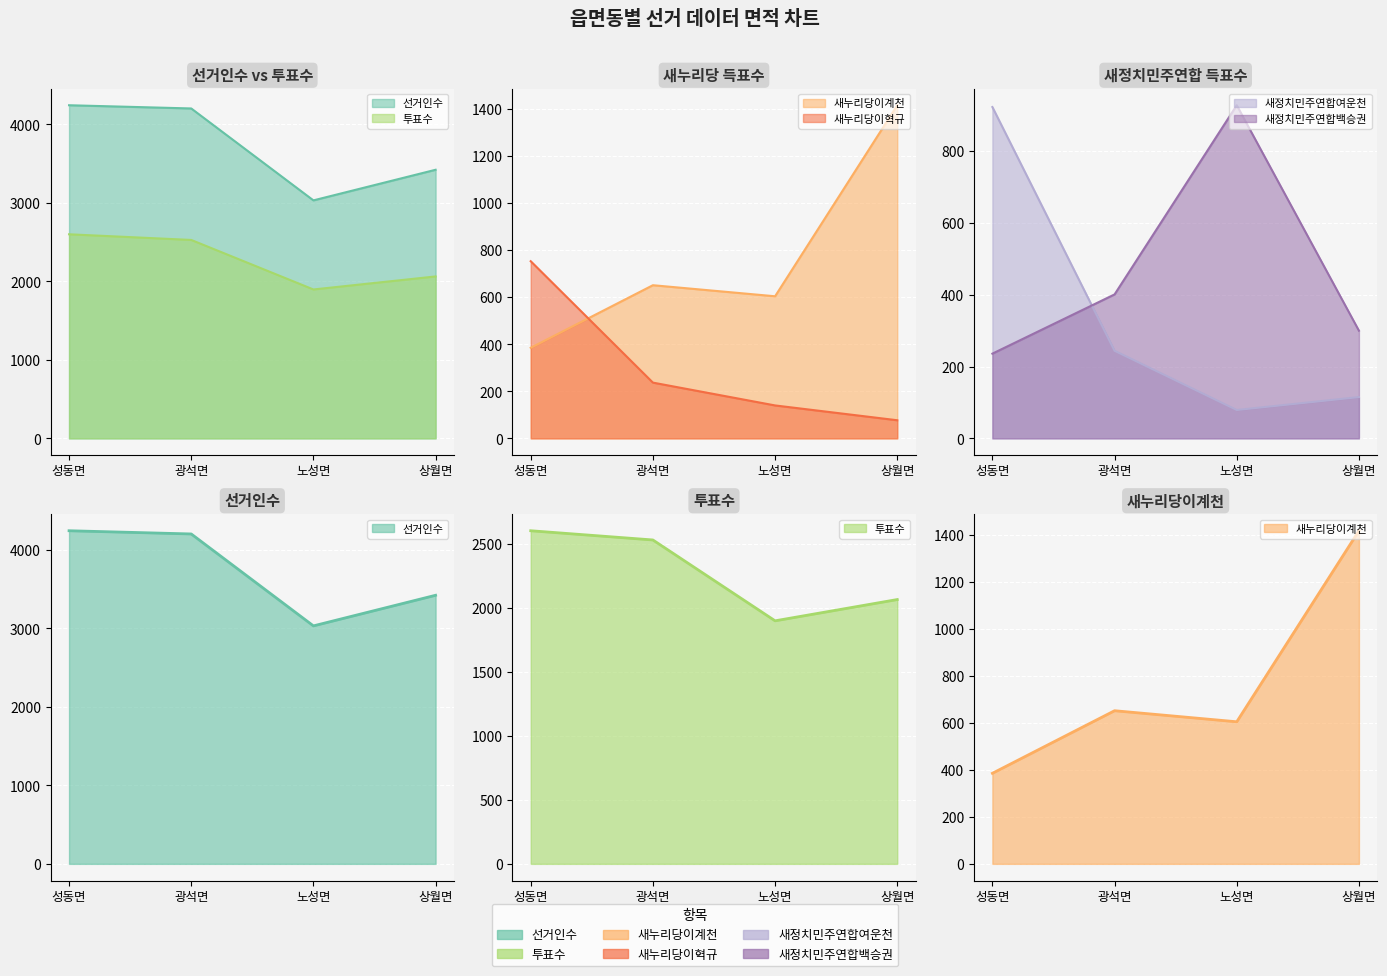

What is the label of the 1st point from the right?

상월면